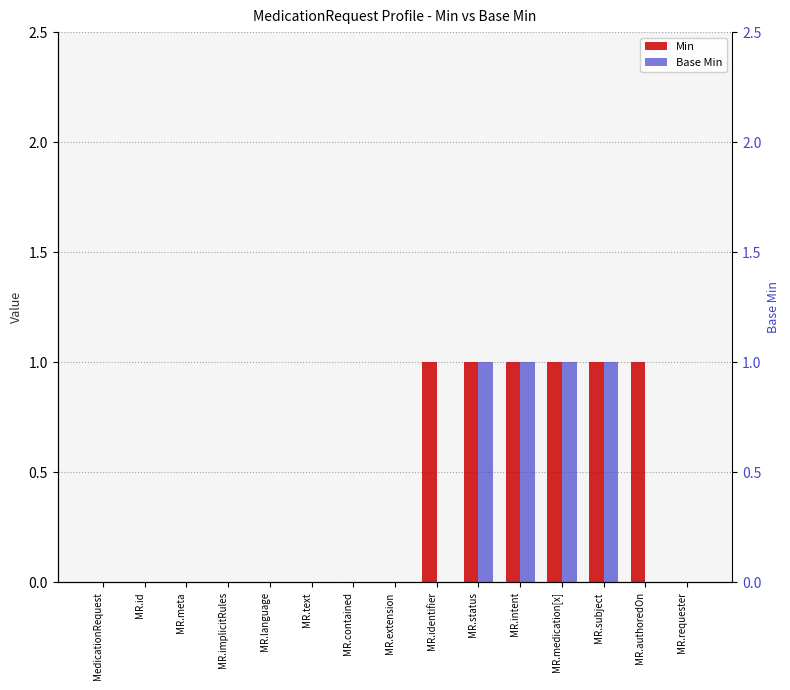

True or false: Base Min has a value of 1 at MR.requester.

False